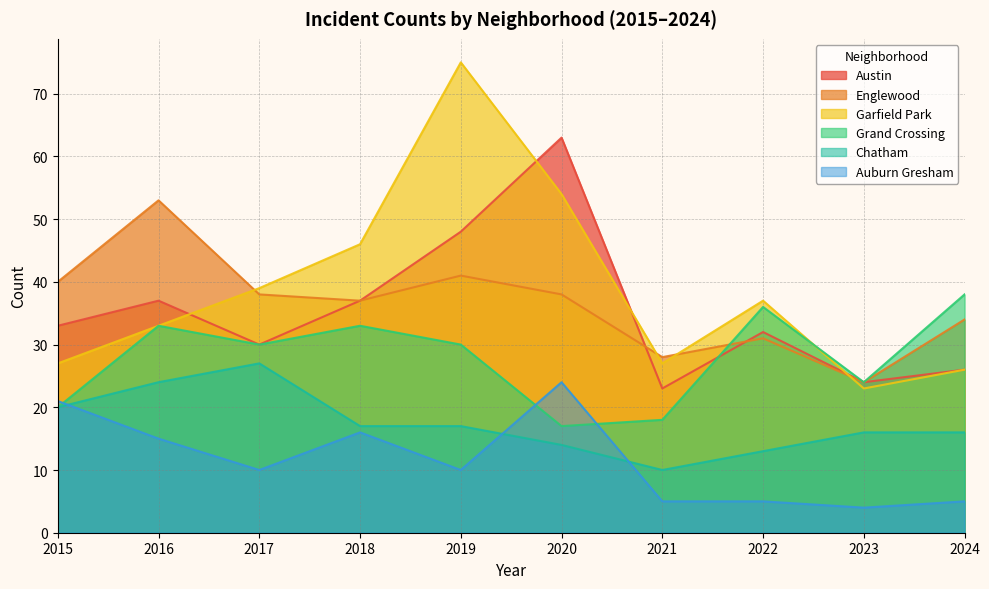

At 2016, list the series in order from smallest to largest.

Auburn Gresham, Chatham, Garfield Park, Grand Crossing, Austin, Englewood